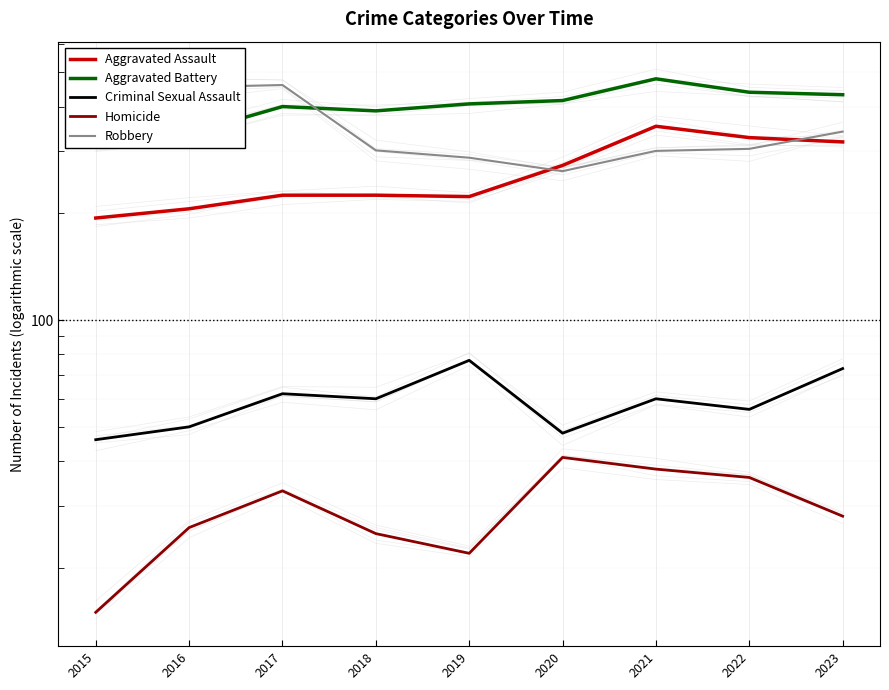

Which series has the largest range (max minus min)?

Robbery